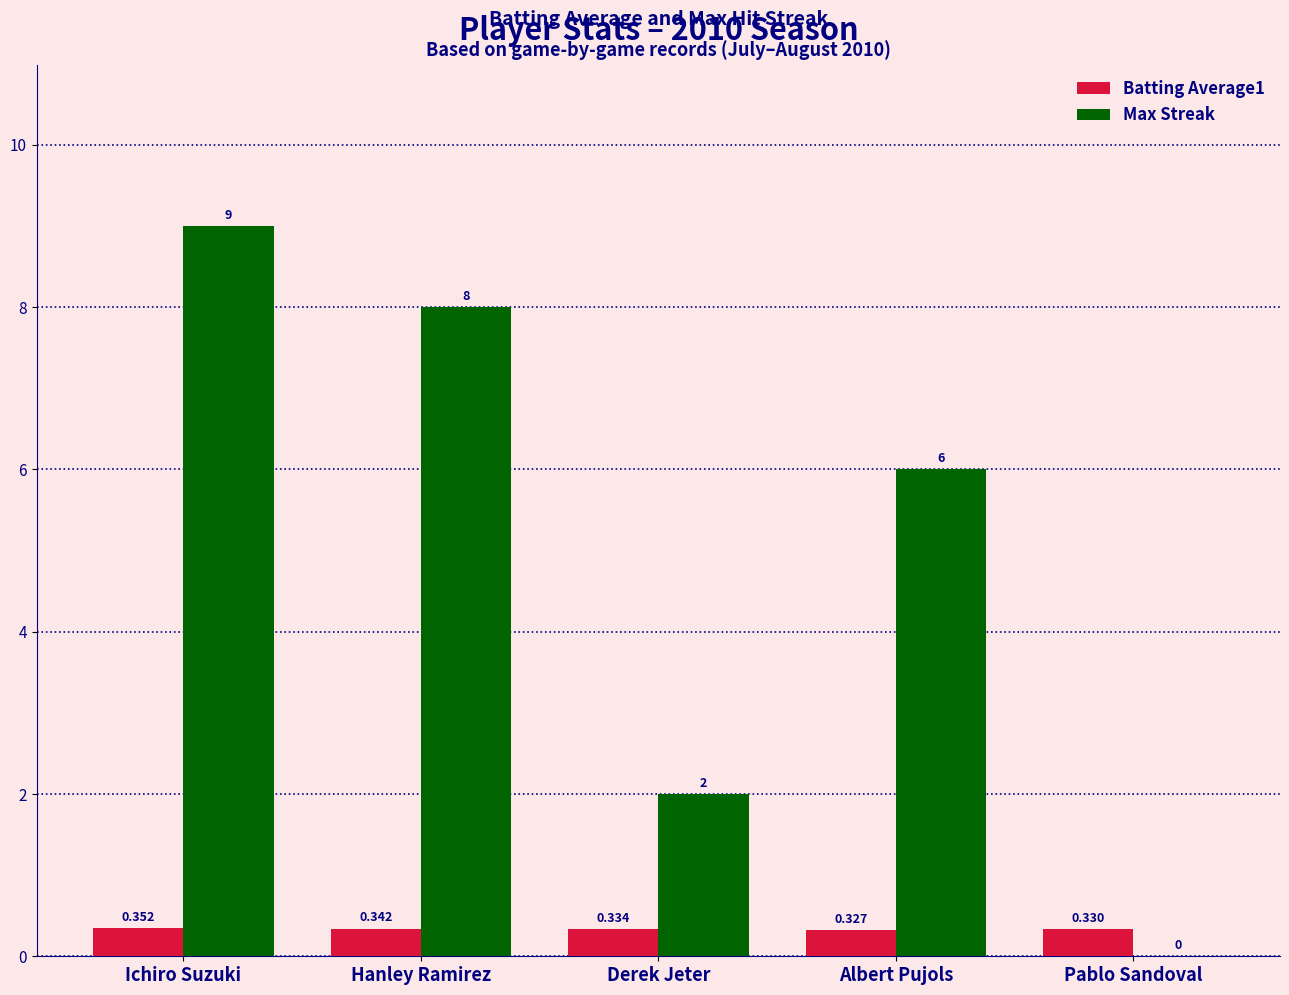

At which category does the chart reach its peak across all series?

Ichiro Suzuki